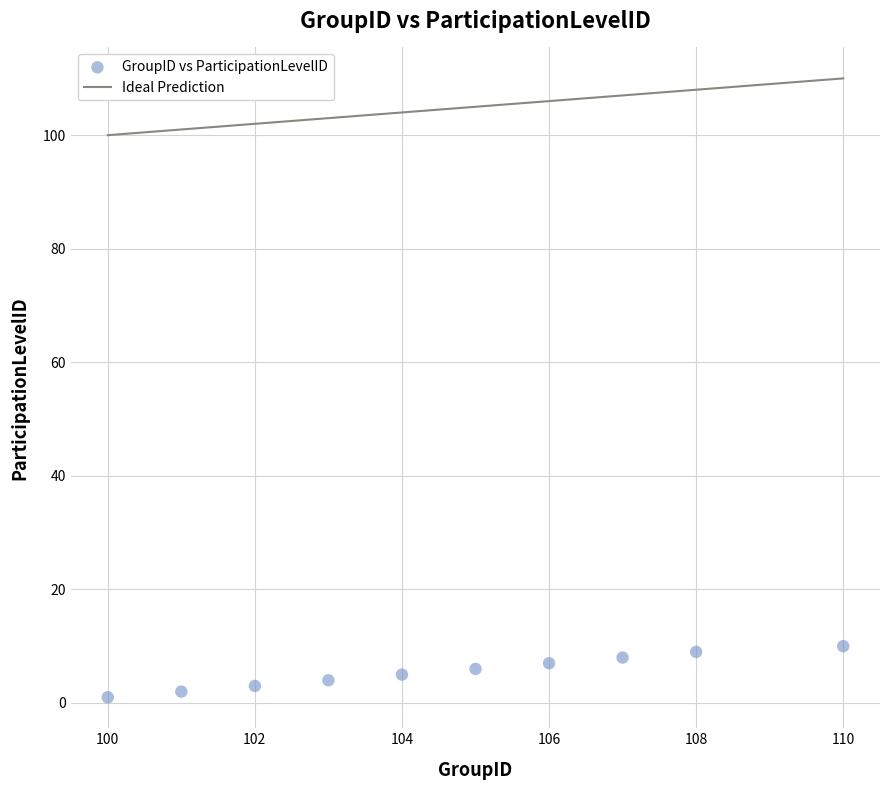

What is the range of Y values (max minus min)?

9